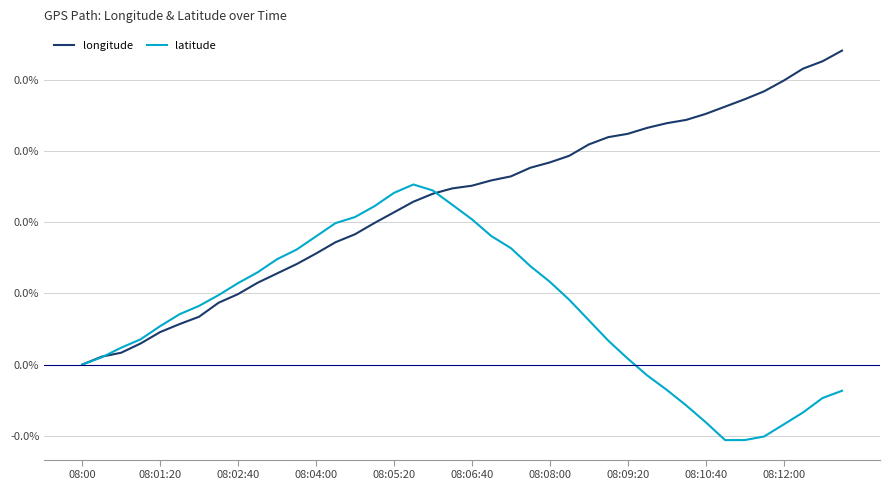

What are all the series names shown in the legend?

longitude, latitude